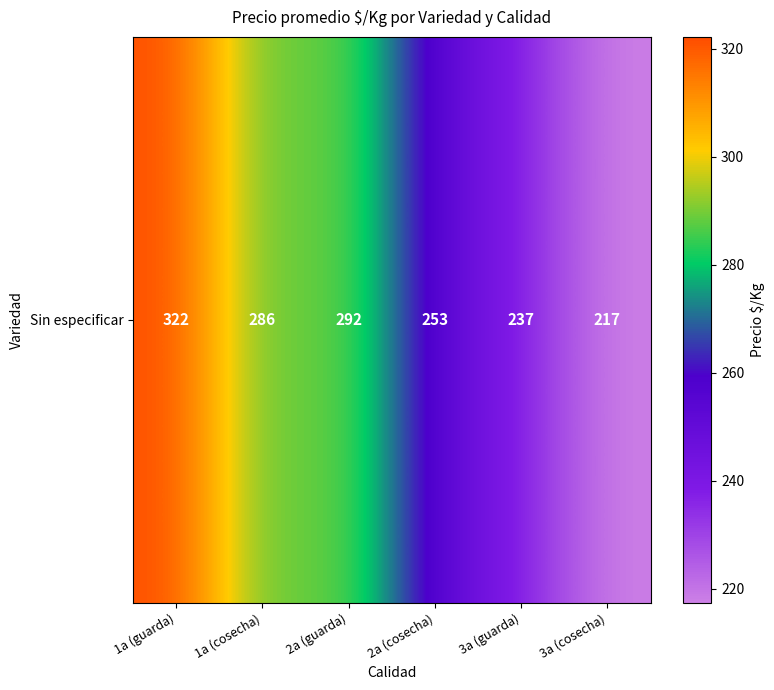

What is the difference between the second highest and minimum values?

74.2